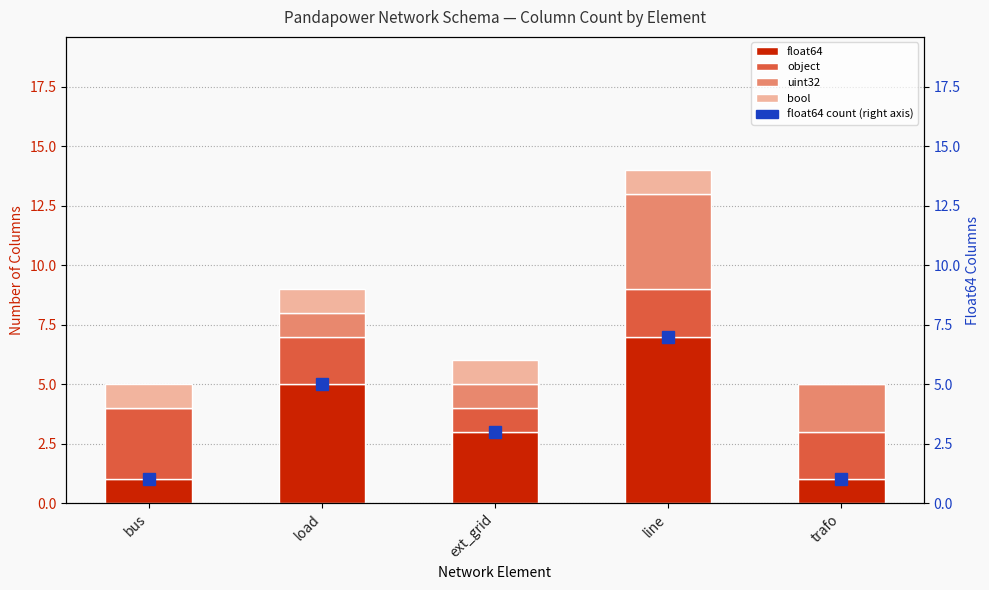

At how many categories does at least one series exceed 2?

4